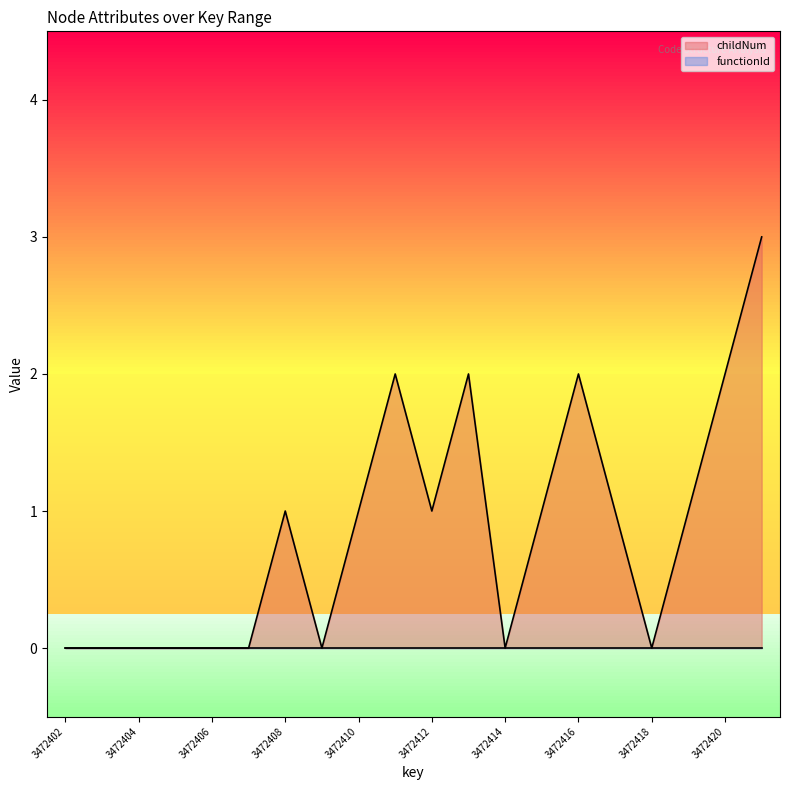

Rank the categories by value from lowest to highest.

3472402, 3472403, 3472404, 3472405, 3472406, 3472407, 3472409, 3472414, 3472418, 3472408, 3472410, 3472412, 3472415, 3472417, 3472419, 3472411, 3472413, 3472416, 3472420, 3472421